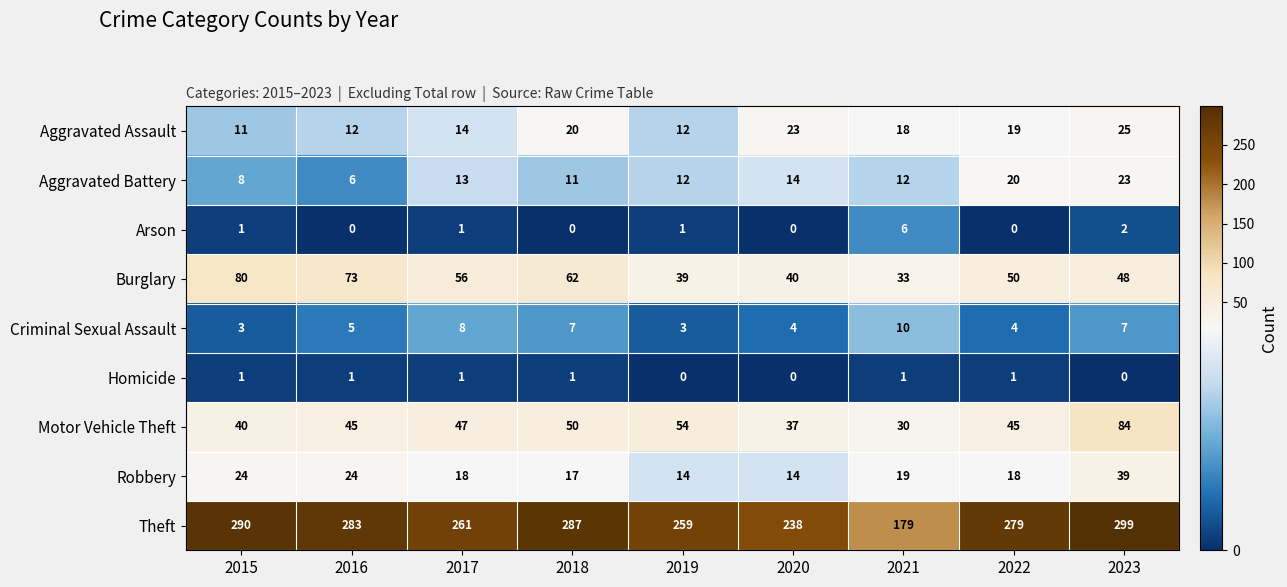

Rank the series by their maximum value, from lowest to highest.

Homicide, Arson, Criminal Sexual Assault, Aggravated Battery, Aggravated Assault, Robbery, Burglary, Motor Vehicle Theft, Theft